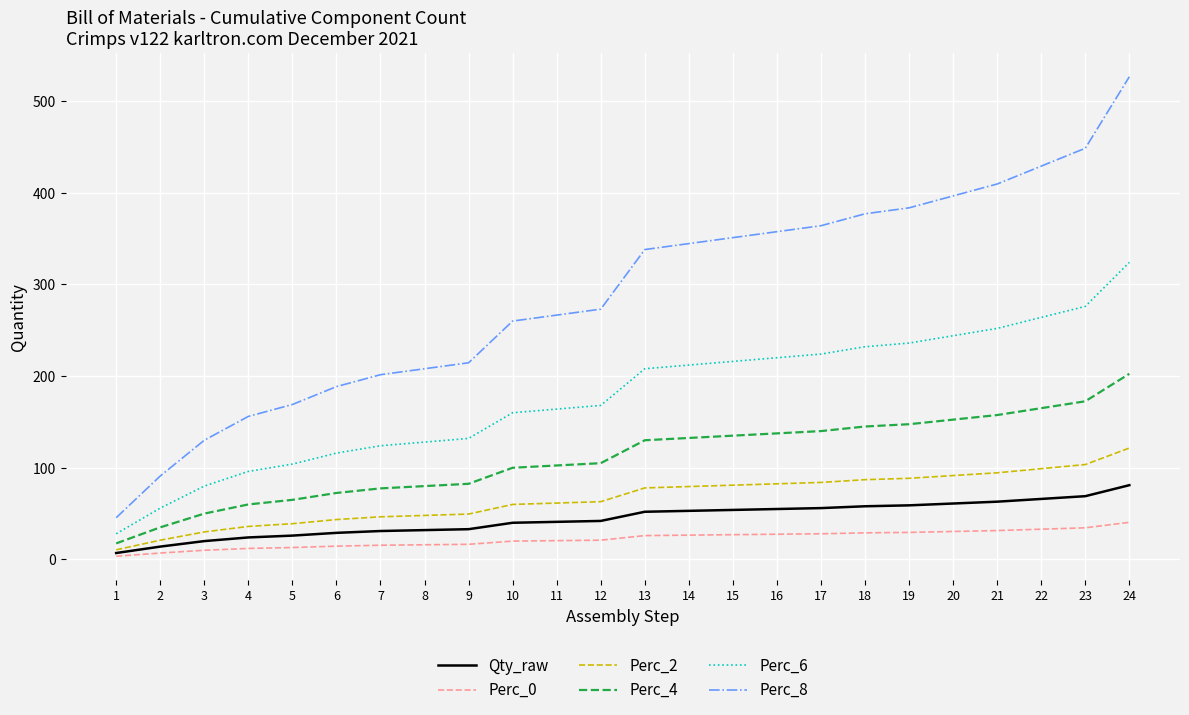

What are all the series names shown in the legend?

Qty_raw, Perc_0, Perc_2, Perc_4, Perc_6, Perc_8